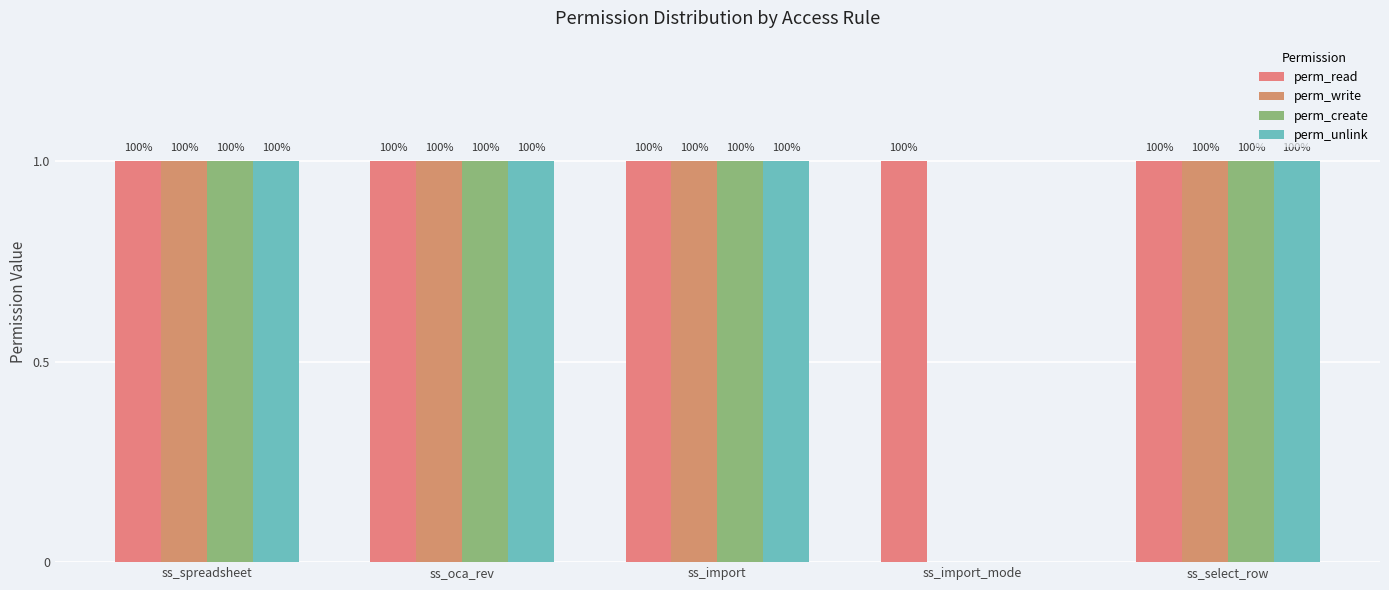

Which series has the largest total across all categories?

perm_read